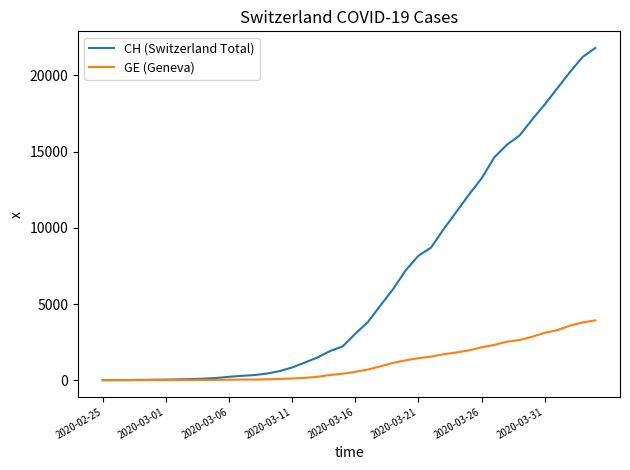

Rank the series by their average value, from lowest to highest.

GE (Geneva), CH (Switzerland Total)